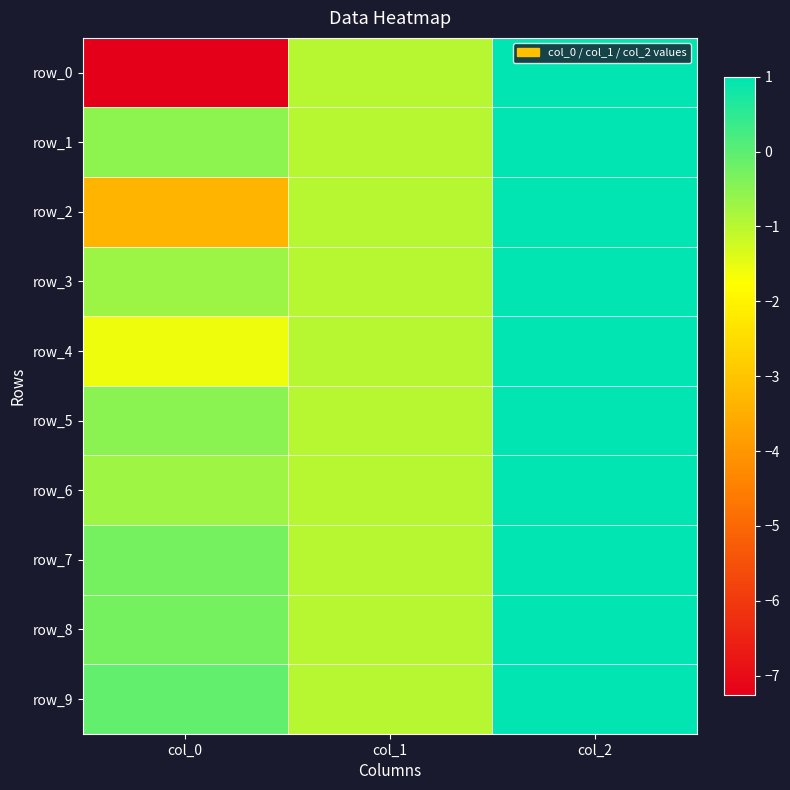

What is the sum of the row_7 values at col_0 and col_1?

-1.3